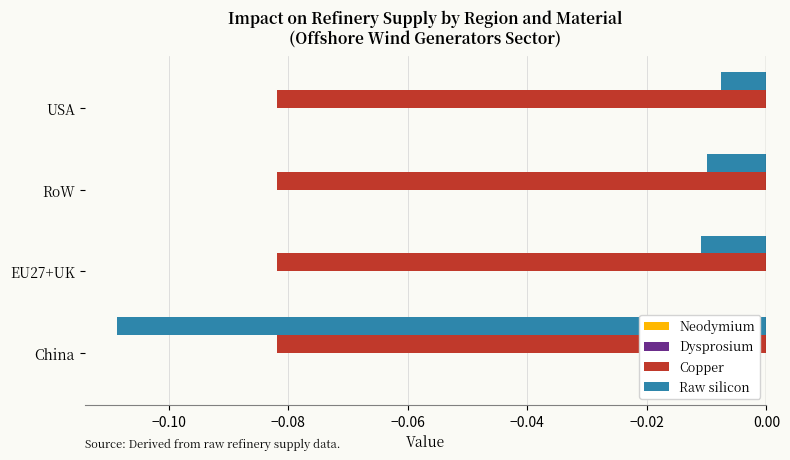

Which category has the lowest value across all series?

China